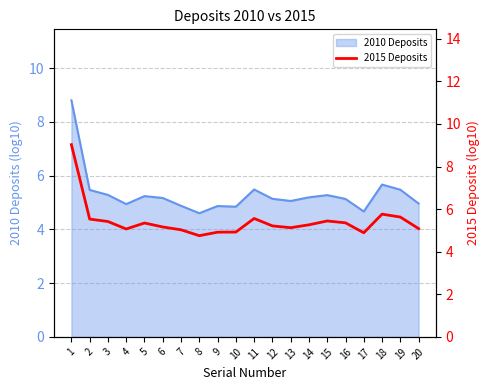

Which label corresponds to the largest value in the chart?

1